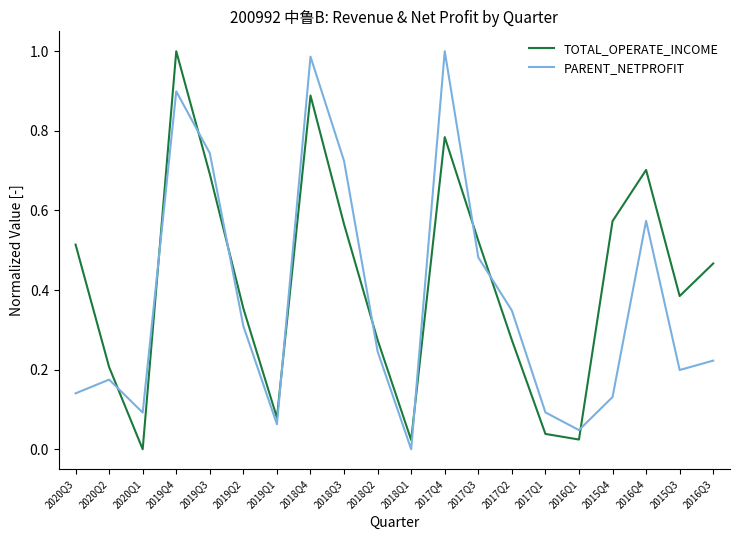

How many interior local valleys does the TOTAL_OPERATE_INCOME series have?

5